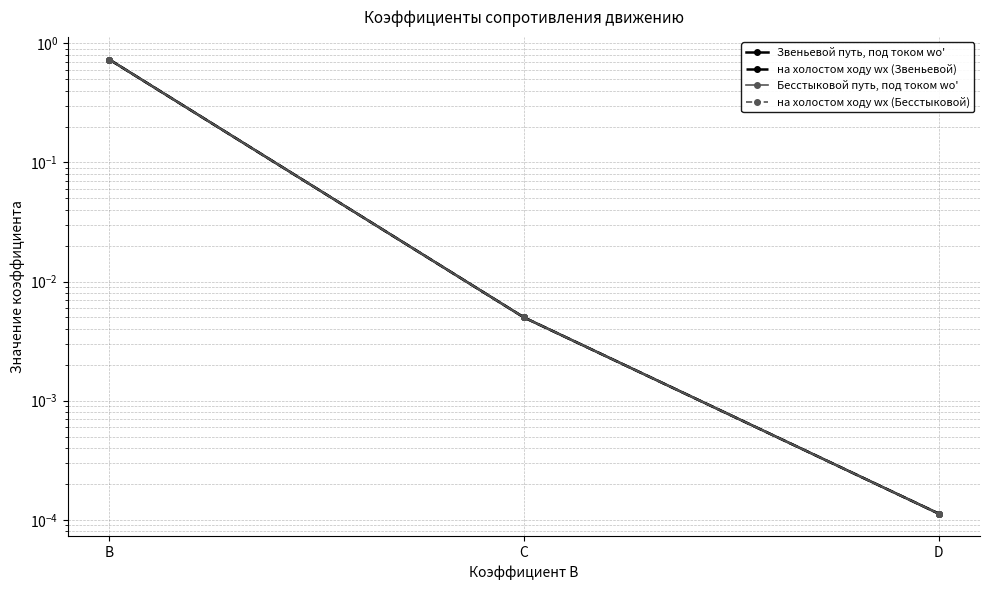

What is the difference between the maximum and second lowest values in the Звеньевой путь, под током wо' series?

0.7